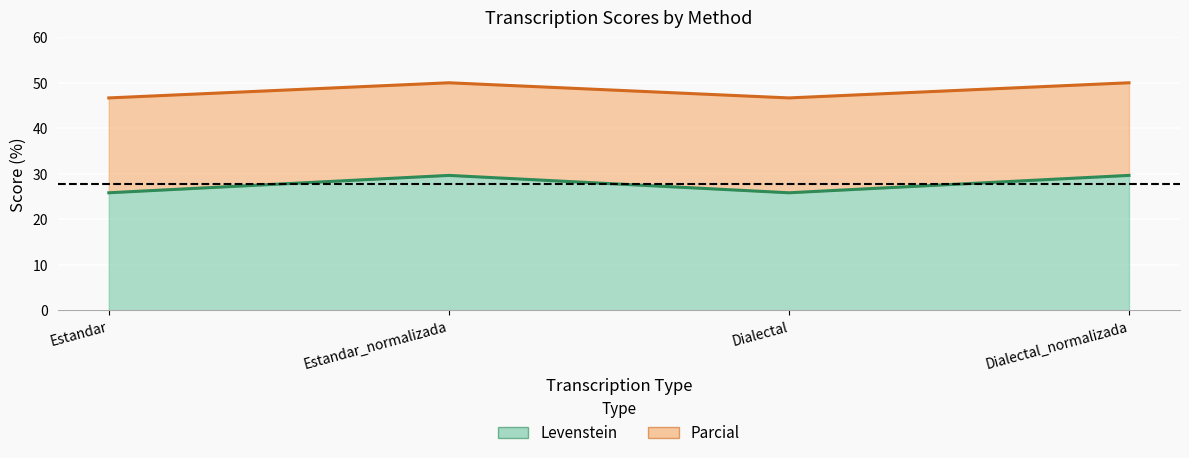

Where is Parcial nearest to the value 48?

Estandar